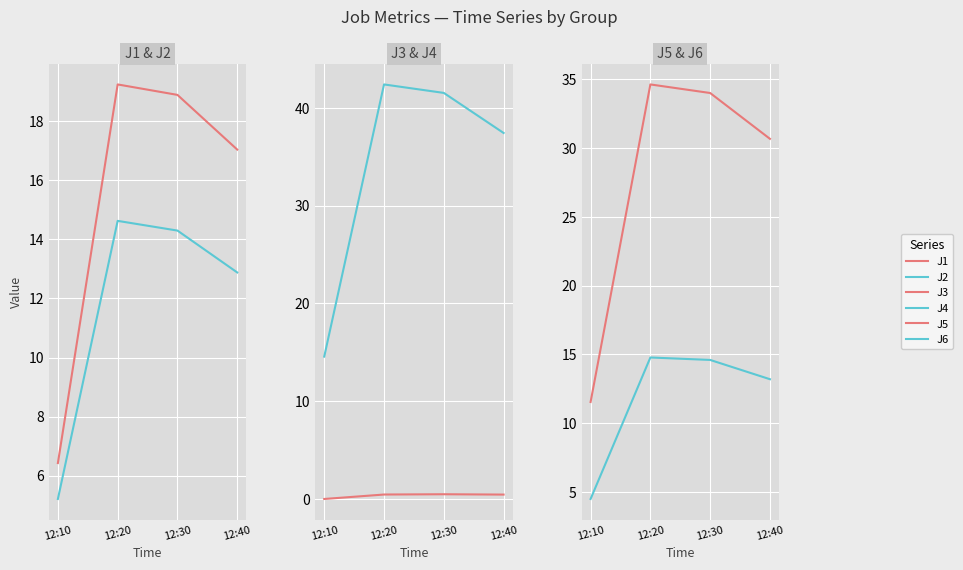

What are all the series names shown in the legend?

J1, J2, J3, J4, J5, J6